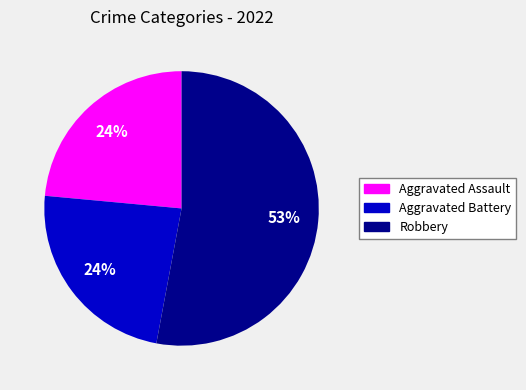

To the nearest percent, what is the average slice percentage?

33%